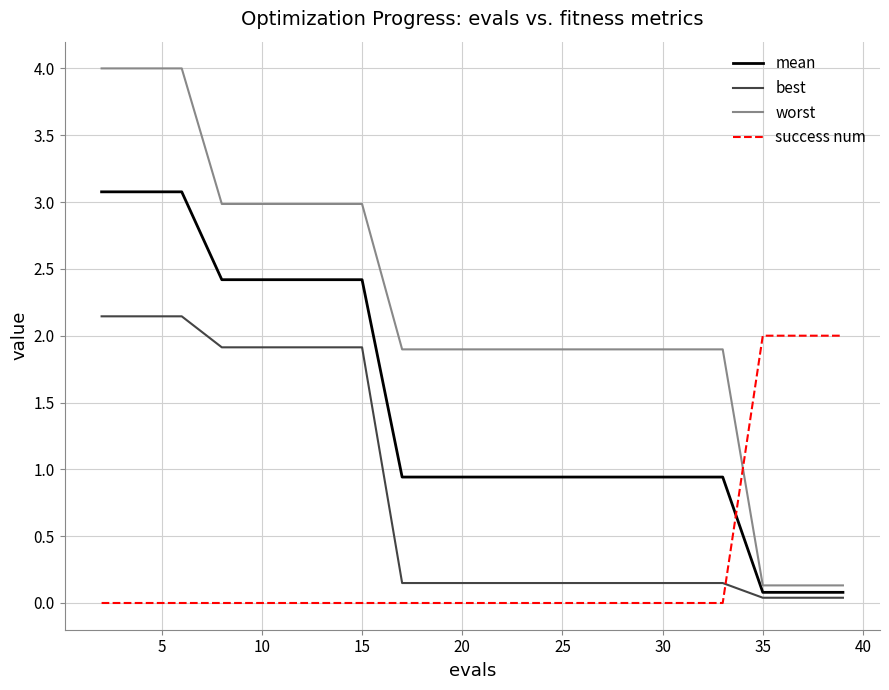

Count the number of categories in the chart.

20